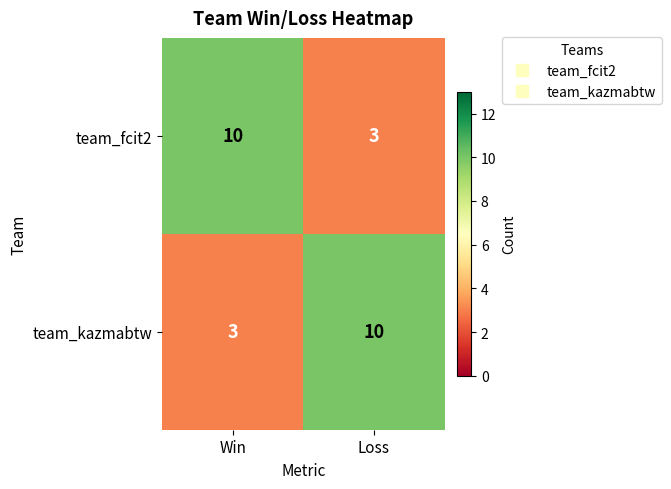

Reading right to left, what are all the values shown in this chart?

team_fcit2: Loss=3	Win=10
team_kazmabtw: Loss=10	Win=3